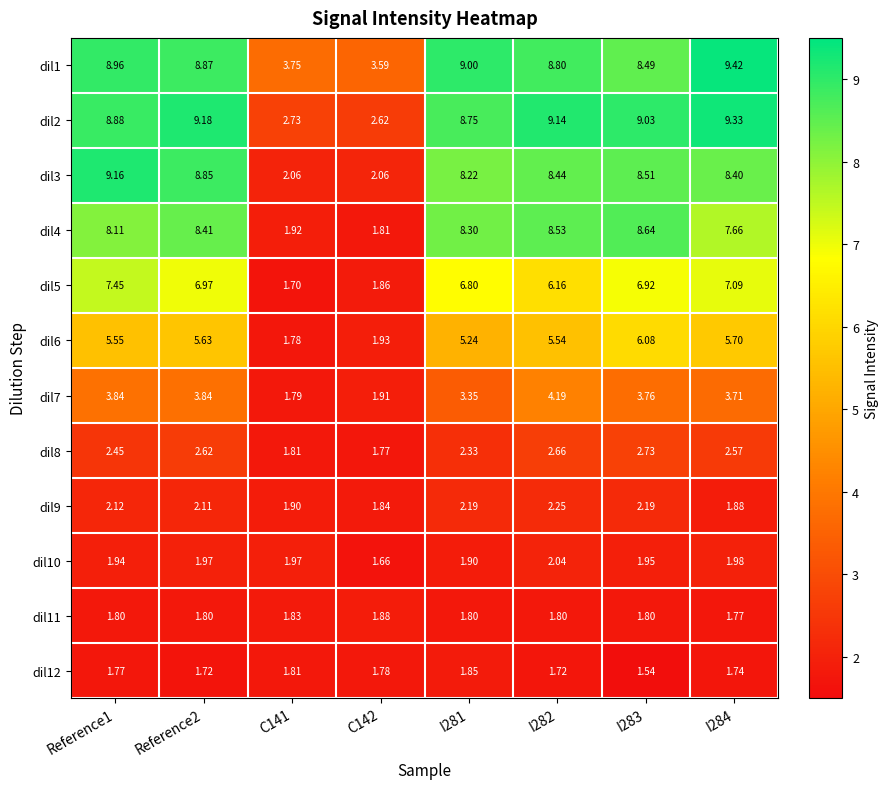

Is the value of dil8 at I281 greater than the value of dil9 at I282?

Yes